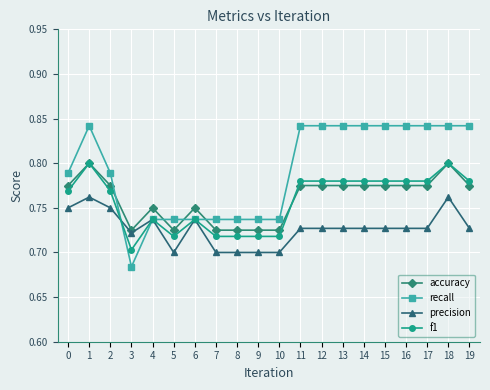

At which label is recall closest to 0?

3